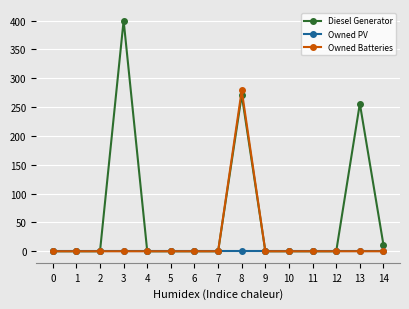

The value of Owned PV at 10 is 0. True or false?

True